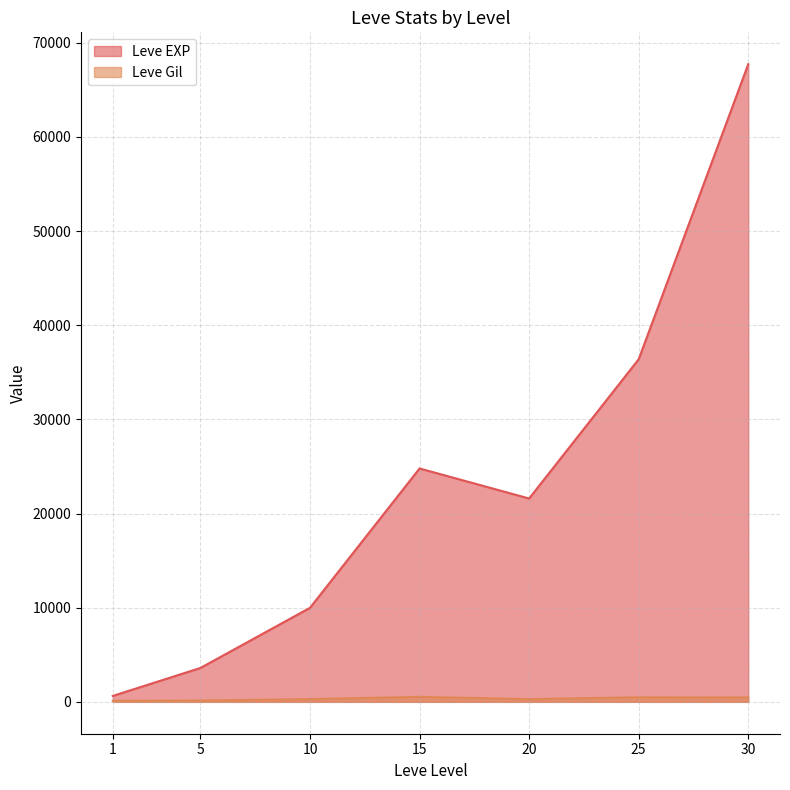

What is the approximate value of Leve Gil at 1, to the nearest 5?

115